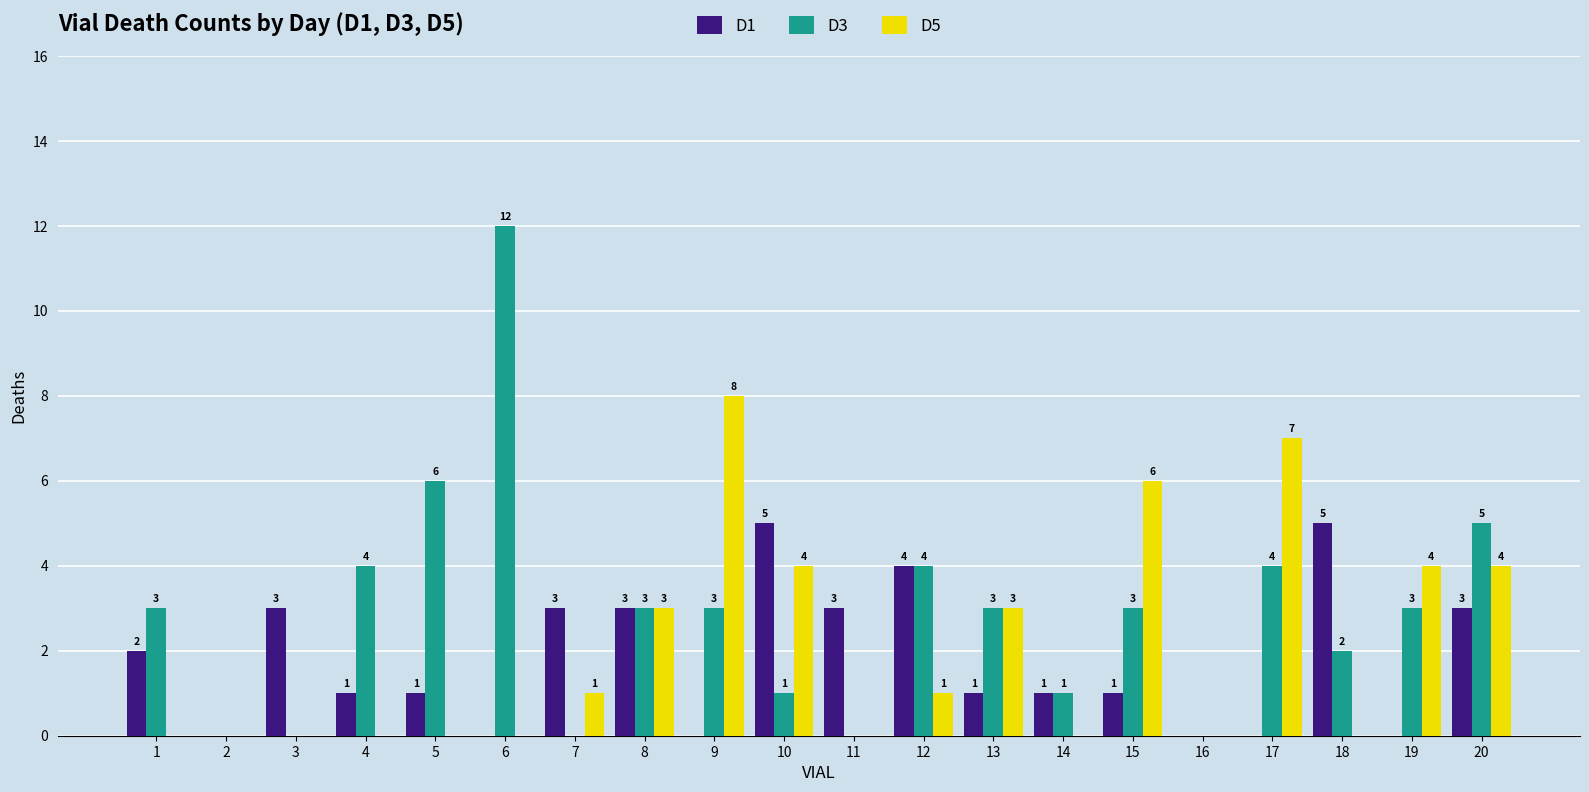

Is the value of D5 at 7 greater than the value of D1 at 16?

Yes